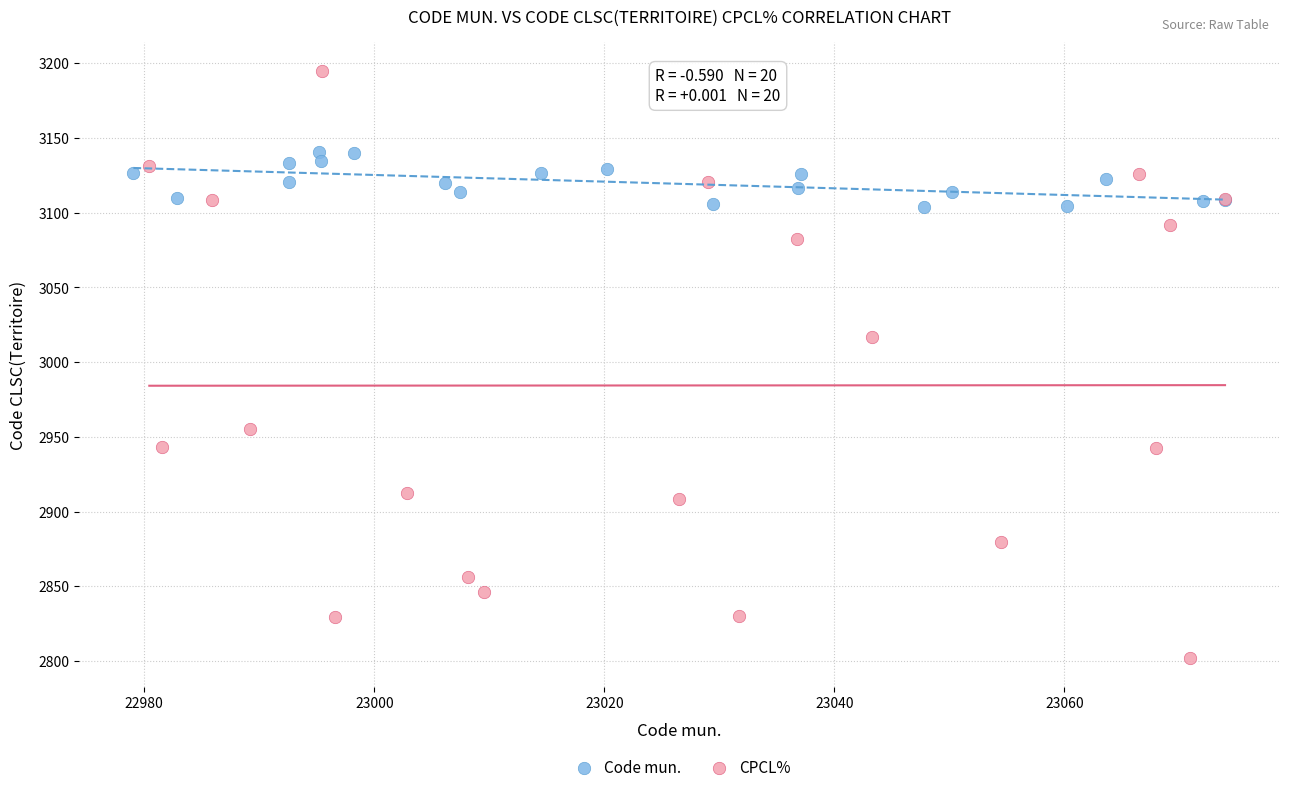

Which series has the largest Y range (max minus min)?

CPCL%